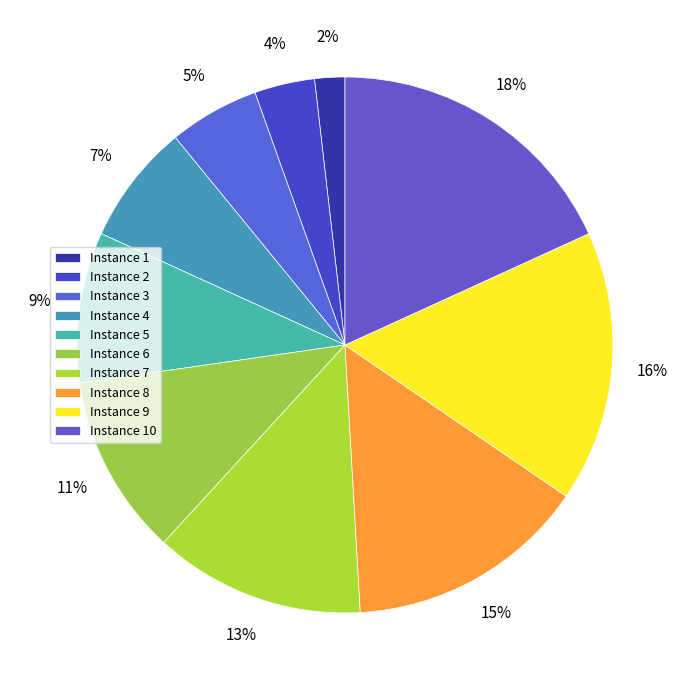

How many slices are in this pie chart?

10